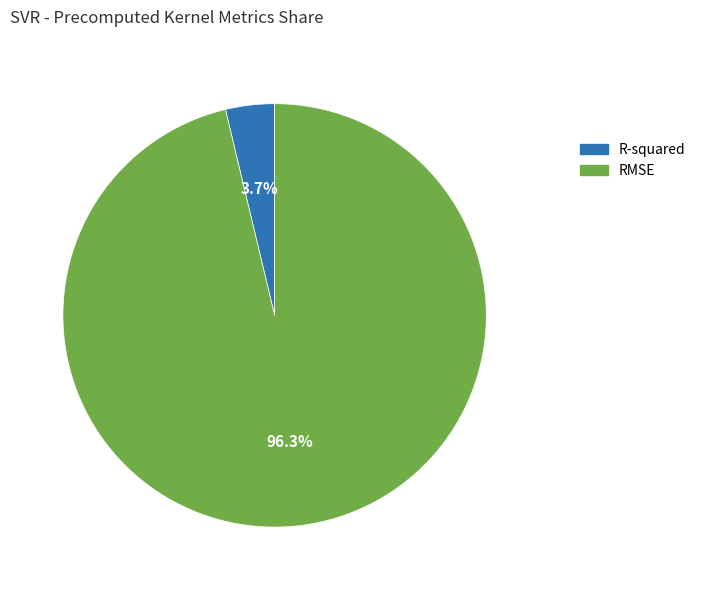

What is the smallest slice in the pie chart?

R-squared